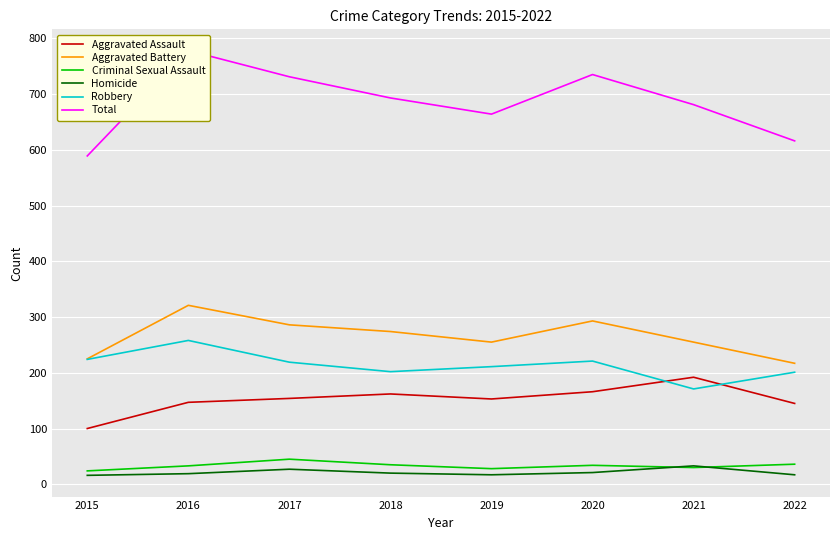

Reading right to left, extract all data points from this chart.

Aggravated Assault: 145	192	166	153	162	154	147	100
Aggravated Battery: 217	255	293	255	274	286	321	225
Criminal Sexual Assault: 36	30	34	28	35	45	33	24
Homicide: 17	33	21	17	20	27	19	16
Robbery: 201	171	221	211	202	219	258	224
Total: 616	681	735	664	693	731	778	589